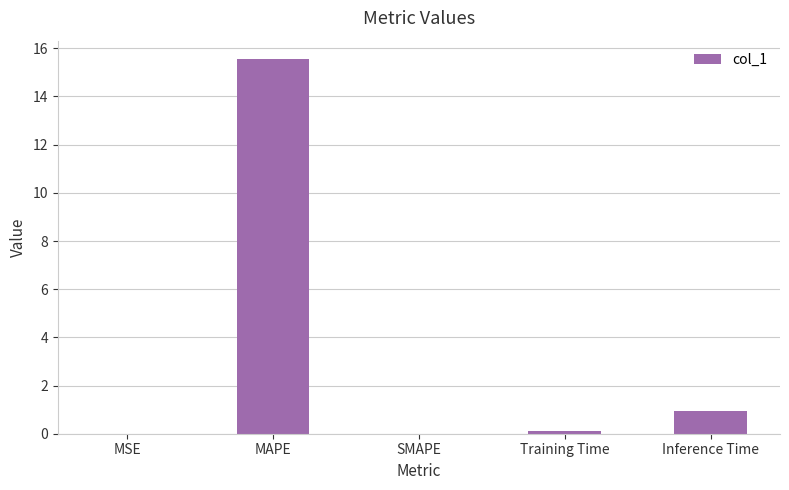

What is the change in value from Training Time to Inference Time?

+0.8